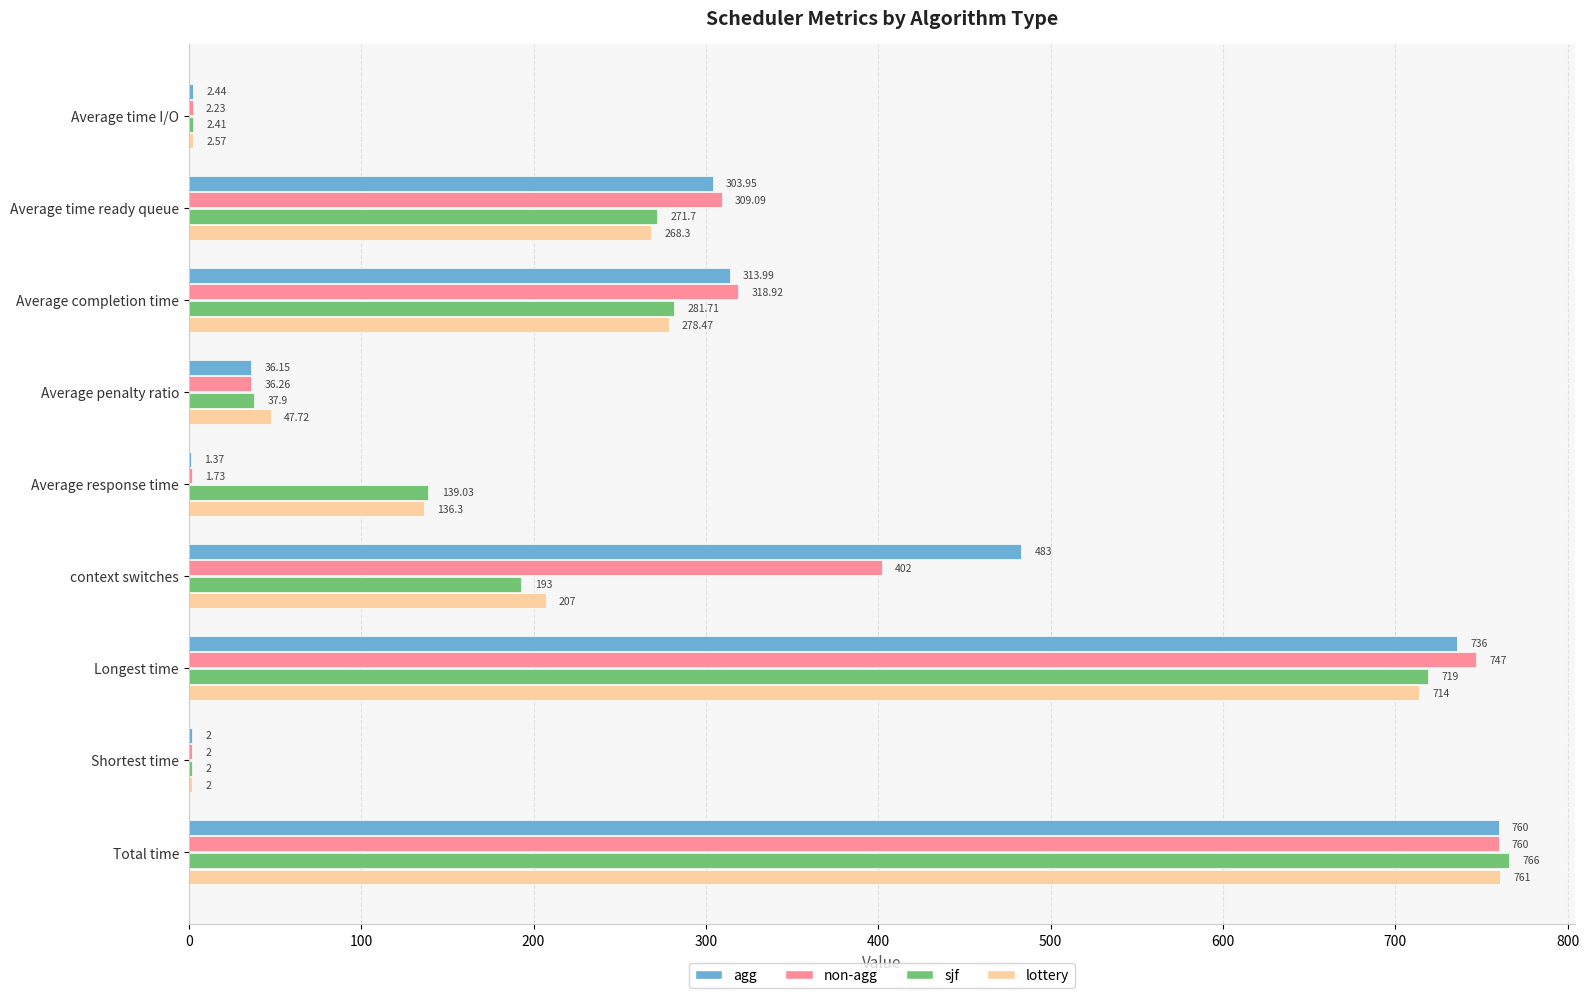

Which label corresponds to the largest value in the chart?

Total time